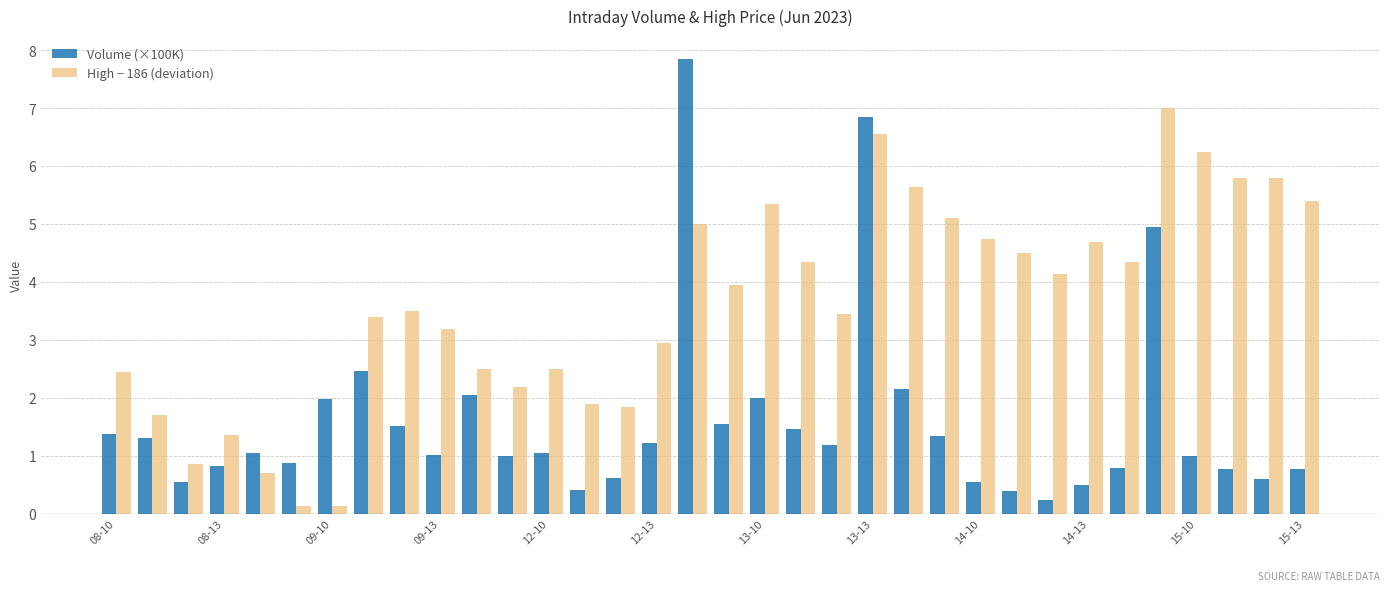

List the series in order of their peak value, highest first.

Volume (×100K), High − 186 (deviation)